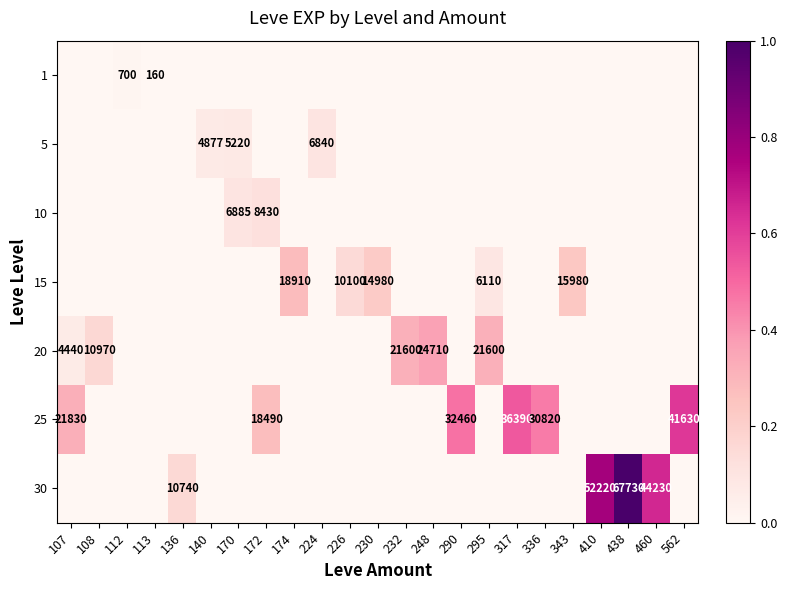

The value of 20 at 108 is 0.2. True or false?

False